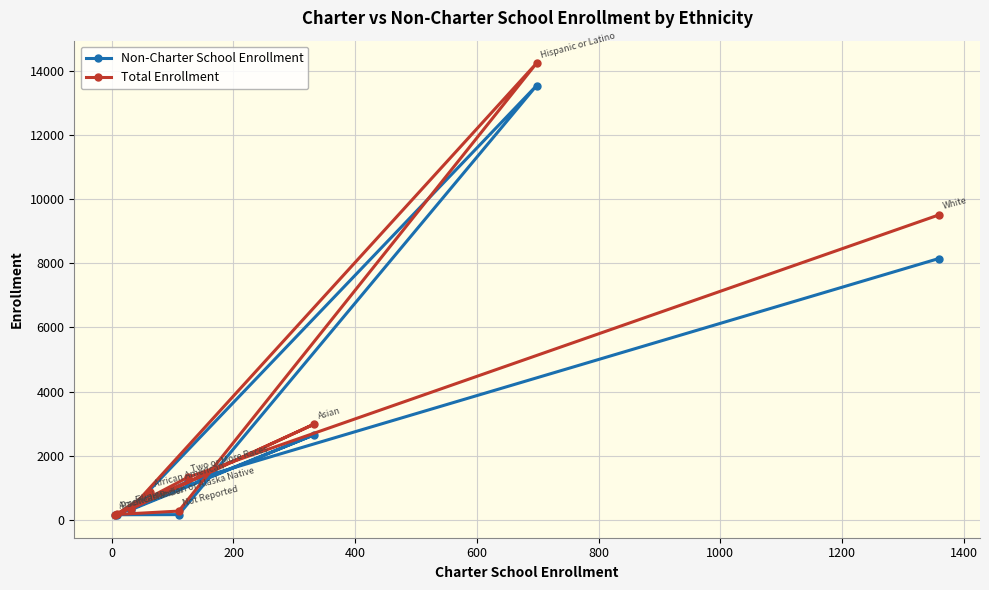

Rank the series by their maximum value, from lowest to highest.

Non-Charter School Enrollment, Total Enrollment